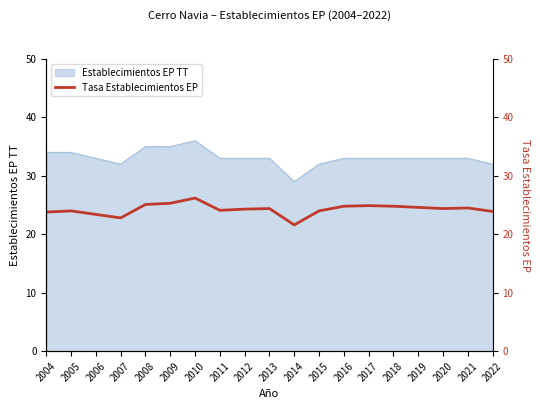

True or false: the data has more than 2 interior local peaks.

True